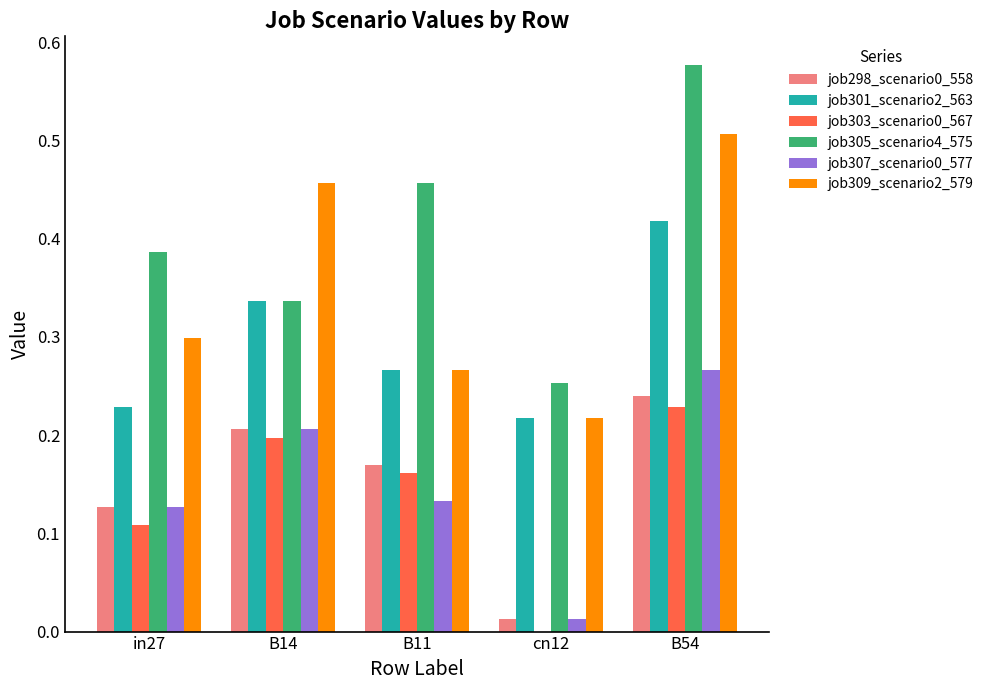

Which series changed the most between B14 and cn12?

job309_scenario2_579